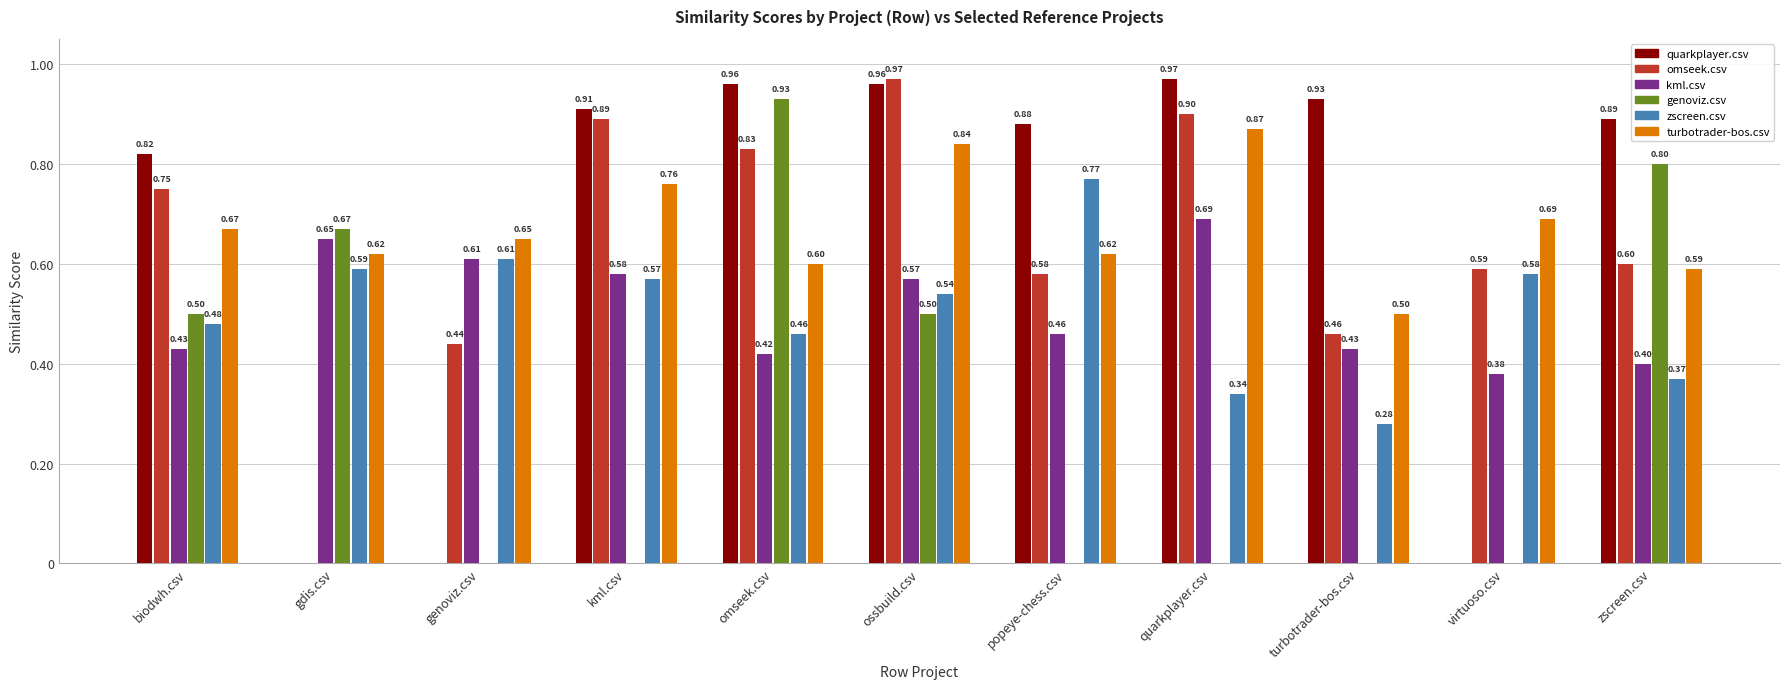

What is the sum of all zscreen.csv values?

5.6